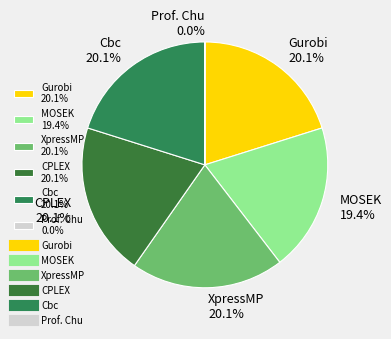

Do XpressMP and Gurobi together represent more than half of the pie?

No